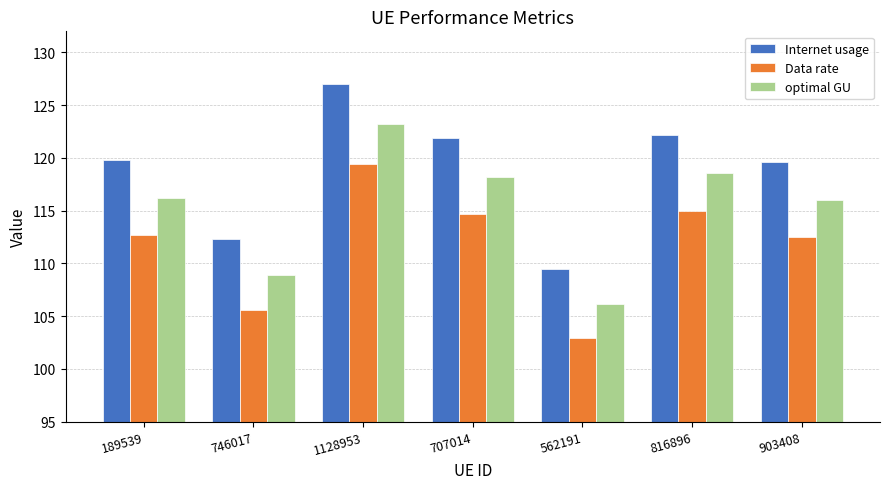

At which label does Internet usage reach its peak?

1128953